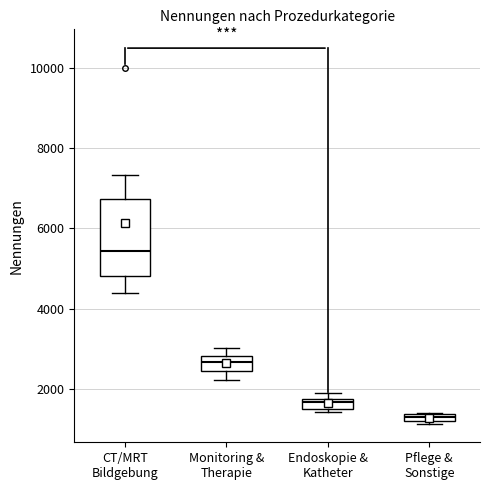

Which box is the tallest, from its lower edge to its upper edge?

CT/MRT Bildgebung